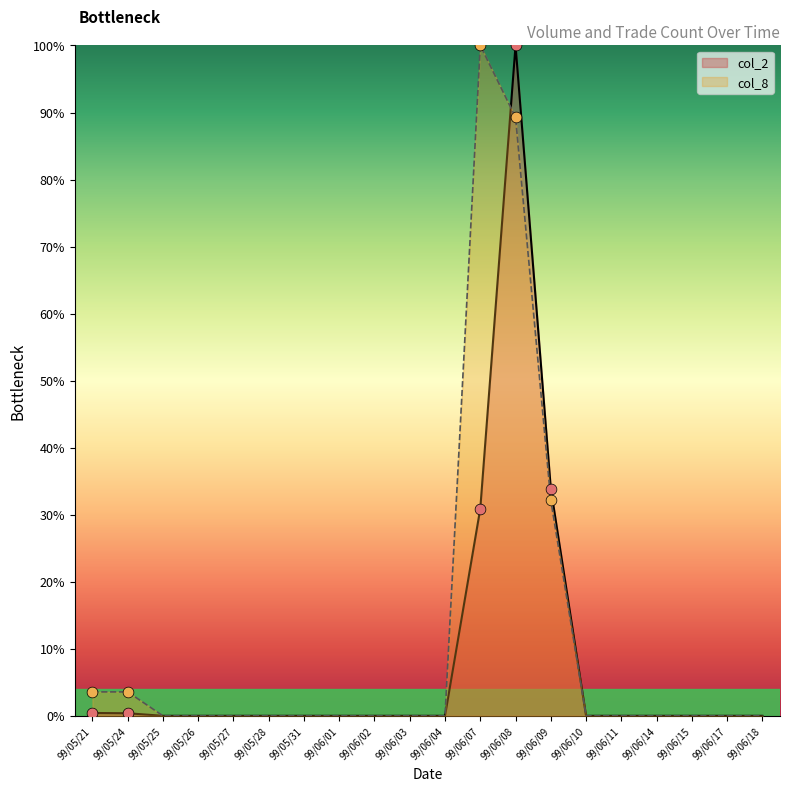

What are all the series names shown in the legend?

col_2, col_8